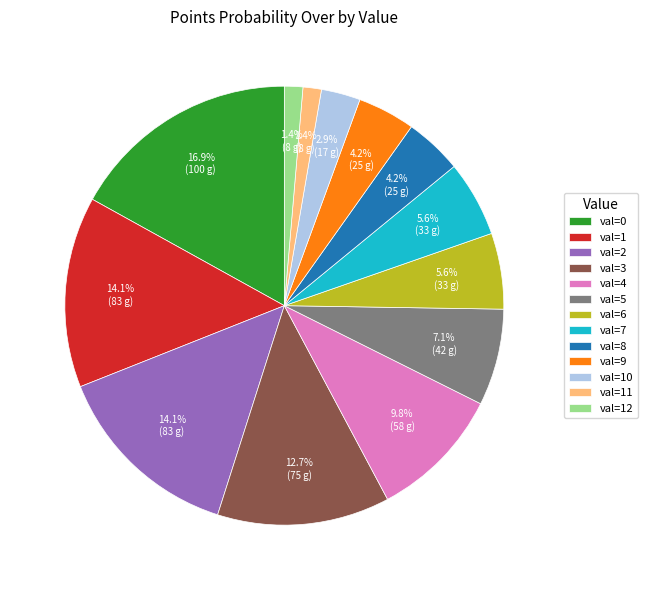

Which has a higher value, val=9 or val=12?

val=9